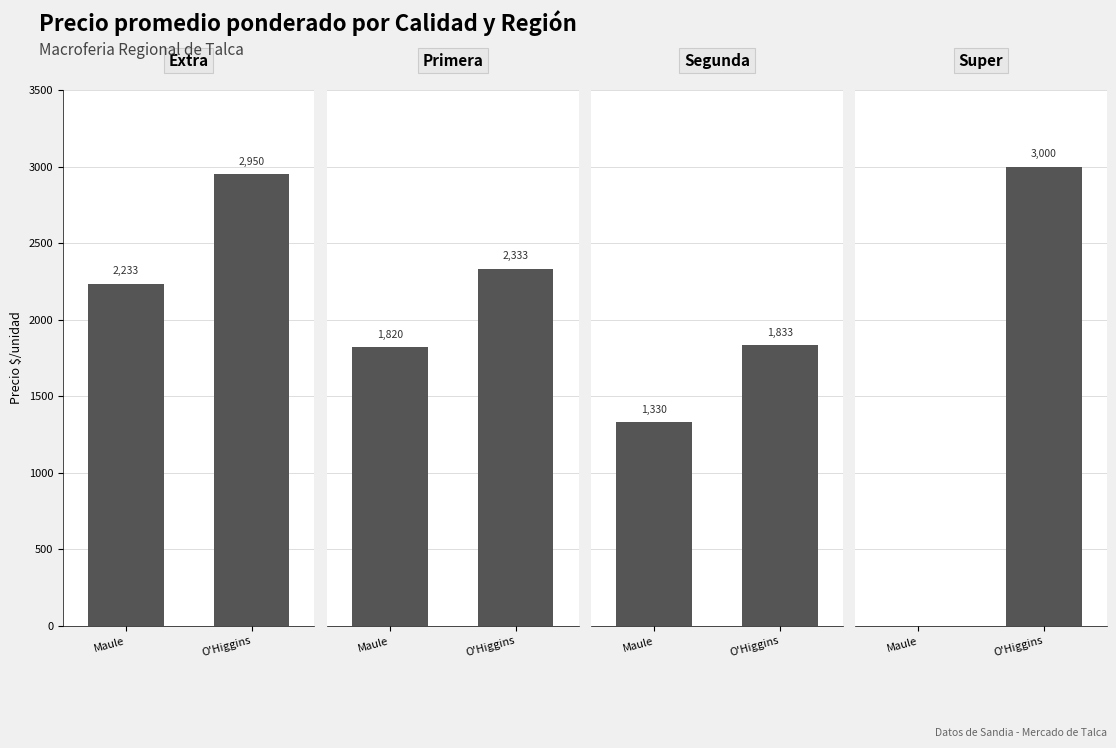

What is the sum of the Primera values at Maule and O'Higgins?

4153